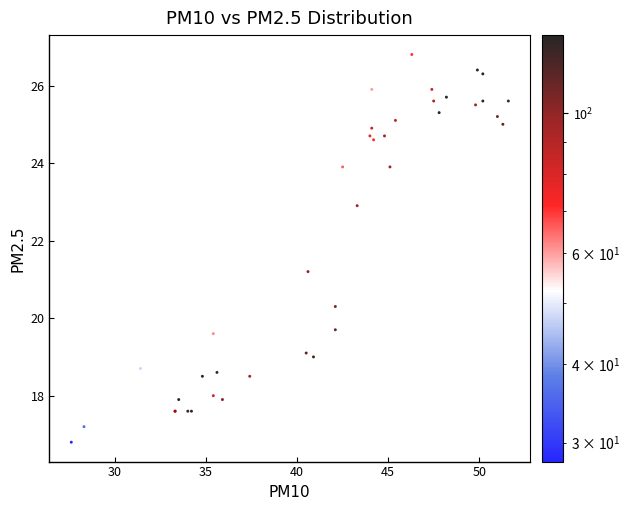

What Y value in the scatter plot is closest to 21?

21.2